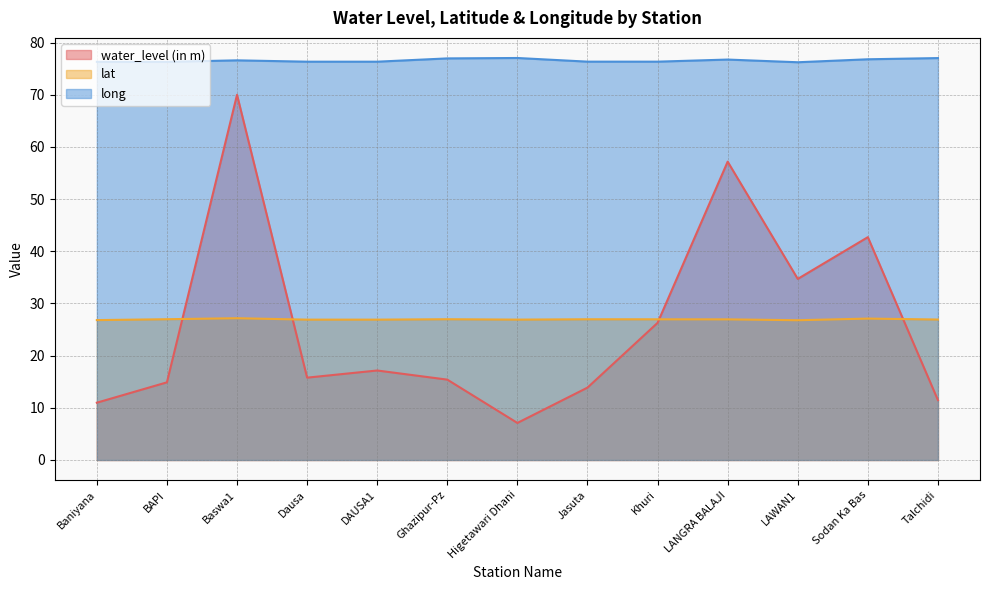

True or false: long and water_level (in m) intersect in this chart.

False